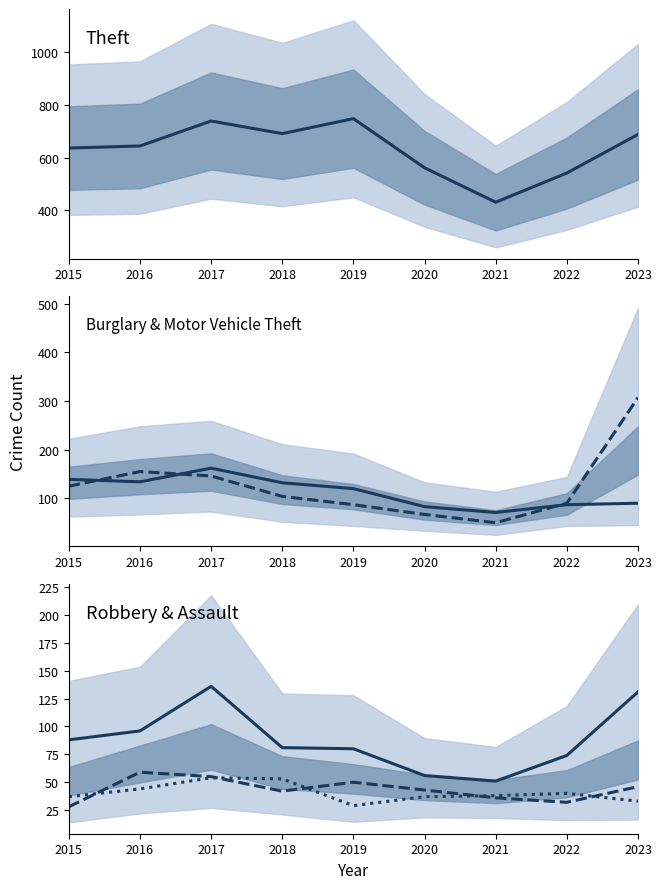

True or false: Theft and Motor Vehicle Theft cross at least once.

False